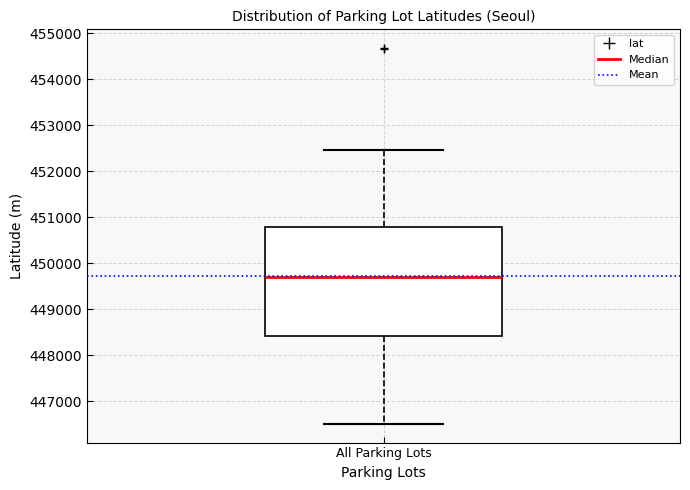

Read this box plot against the y-axis: the position of the median line, the range covered by the box, and the ends of both whiskers. The values are not printed on the chart, so give them approximately, as read against the axis.

median 449700, box 448400 to 450800, whiskers 446500 to 452400